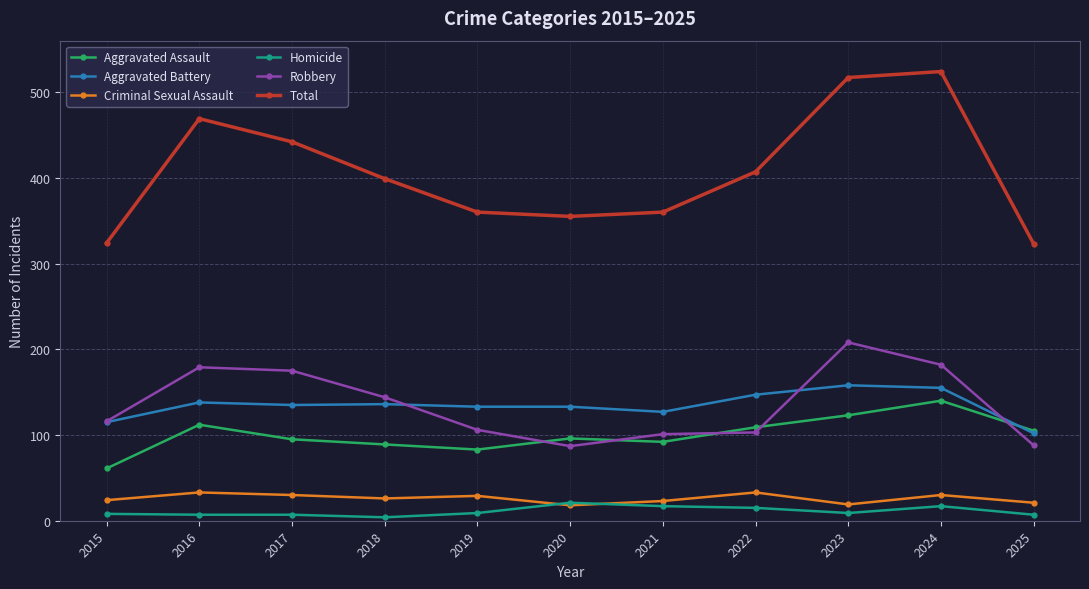

What is the approximate value of Robbery at 2022?

103